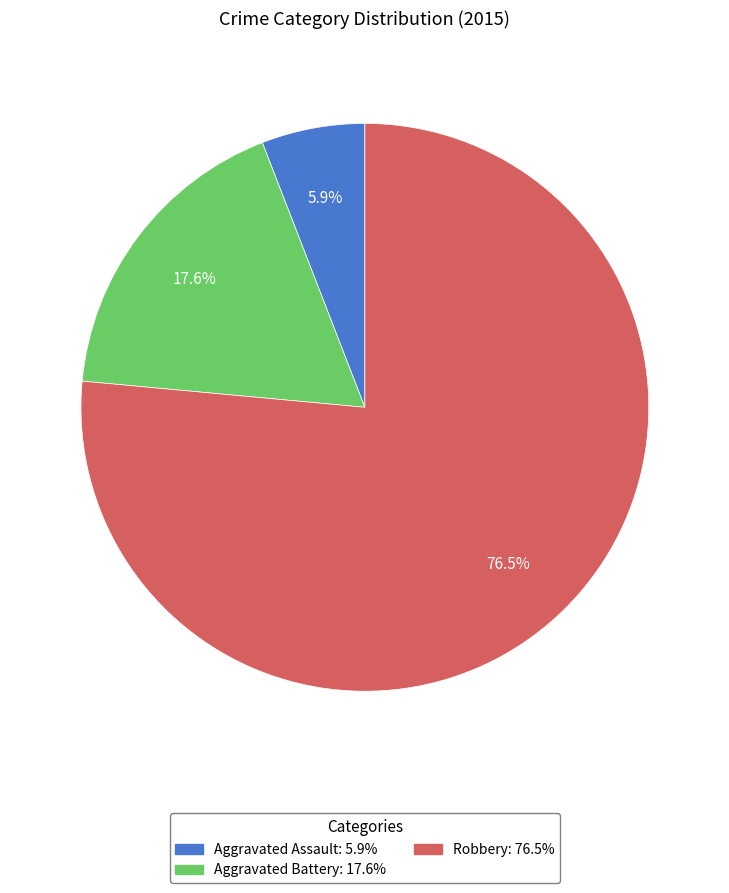

To the nearest percent, what is the combined percentage of Robbery and Aggravated Battery?

94%